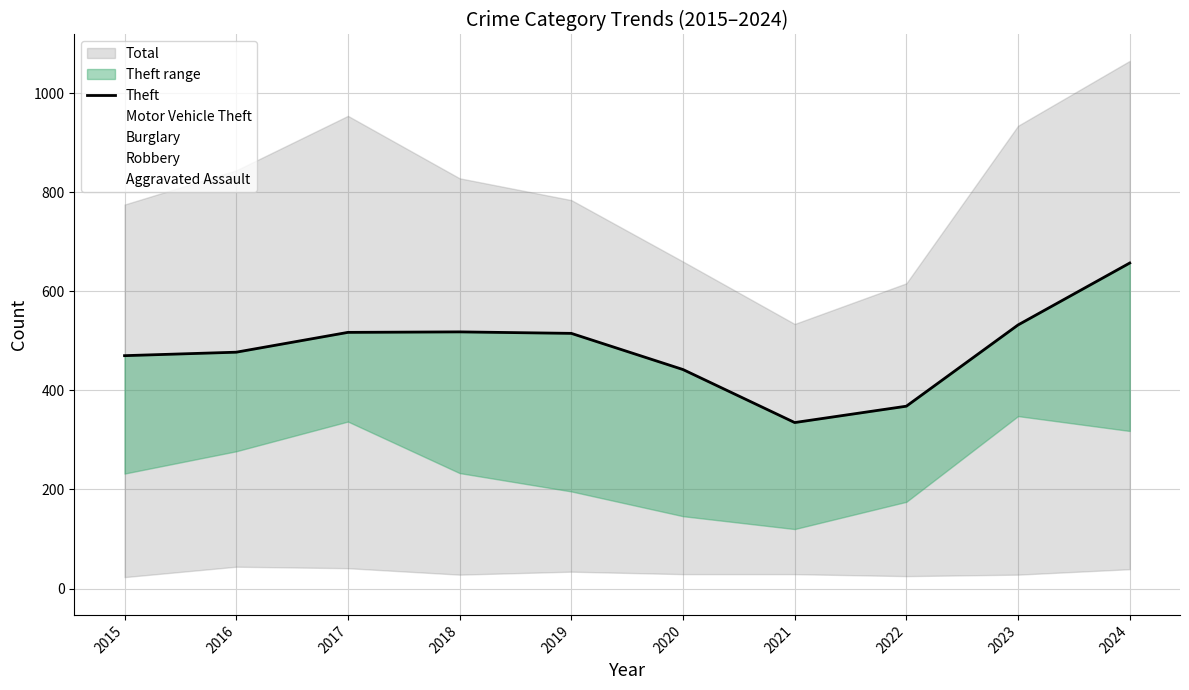

What is the change in value from 2022 to 2024?

+289